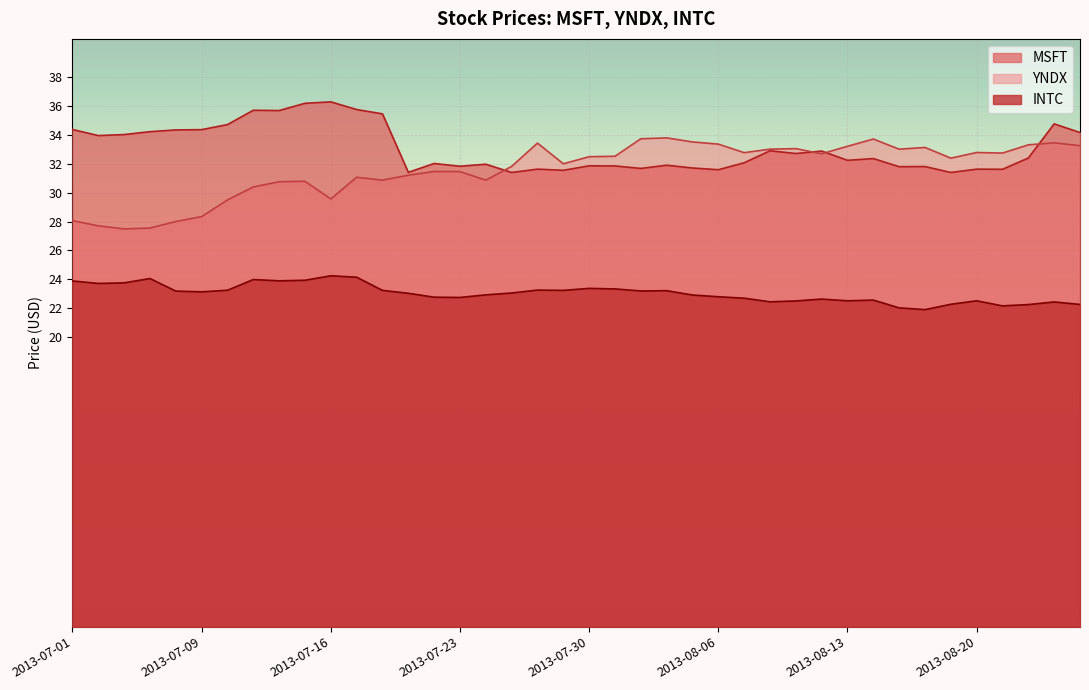

Reading right to left, extract all data points from this chart.

MSFT: 2013-08-26=34.2	2013-08-23=34.8	2013-08-22=32.4	2013-08-21=31.6	2013-08-20=31.6	2013-08-19=31.4	2013-08-16=31.8	2013-08-15=31.8	2013-08-14=32.3	2013-08-13=32.2	2013-08-12=32.9	2013-08-09=32.7	2013-08-08=32.9	2013-08-07=32.1	2013-08-06=31.6	2013-08-05=31.7	2013-08-02=31.9	2013-08-01=31.7	2013-07-31=31.8	2013-07-30=31.9	2013-07-29=31.5	2013-07-26=31.6	2013-07-25=31.4	2013-07-24=32.0	2013-07-23=31.8	2013-07-22=32.0	2013-07-19=31.4	2013-07-18=35.4	2013-07-17=35.7	2013-07-16=36.3	2013-07-15=36.2	2013-07-12=35.7	2013-07-11=35.7	2013-07-10=34.7	2013-07-09=34.3	2013-07-08=34.3	2013-07-05=34.2	2013-07-03=34.0	2013-07-02=33.9	2013-07-01=34.4
YNDX: 2013-08-26=33.2	2013-08-23=33.4	2013-08-22=33.3	2013-08-21=32.7	2013-08-20=32.8	2013-08-19=32.4	2013-08-16=33.1	2013-08-15=33.0	2013-08-14=33.7	2013-08-13=33.2	2013-08-12=32.7	2013-08-09=33.0	2013-08-08=33.0	2013-08-07=32.8	2013-08-06=33.3	2013-08-05=33.5	2013-08-02=33.8	2013-08-01=33.7	2013-07-31=32.5	2013-07-30=32.5	2013-07-29=32.0	2013-07-26=33.4	2013-07-25=31.8	2013-07-24=30.9	2013-07-23=31.5	2013-07-22=31.5	2013-07-19=31.2	2013-07-18=30.9	2013-07-17=31.1	2013-07-16=29.6	2013-07-15=30.8	2013-07-12=30.8	2013-07-11=30.4	2013-07-10=29.5	2013-07-09=28.3	2013-07-08=28.0	2013-07-05=27.5	2013-07-03=27.5	2013-07-02=27.7	2013-07-01=28.1
INTC: 2013-08-26=22.3	2013-08-23=22.4	2013-08-22=22.3	2013-08-21=22.2	2013-08-20=22.5	2013-08-19=22.3	2013-08-16=21.9	2013-08-15=22.0	2013-08-14=22.6	2013-08-13=22.5	2013-08-12=22.6	2013-08-09=22.5	2013-08-08=22.5	2013-08-07=22.7	2013-08-06=22.8	2013-08-05=22.9	2013-08-02=23.2	2013-08-01=23.2	2013-07-31=23.3	2013-07-30=23.4	2013-07-29=23.2	2013-07-26=23.3	2013-07-25=23.1	2013-07-24=22.9	2013-07-23=22.8	2013-07-22=22.8	2013-07-19=23.0	2013-07-18=23.2	2013-07-17=24.1	2013-07-16=24.2	2013-07-15=23.9	2013-07-12=23.9	2013-07-11=24.0	2013-07-10=23.2	2013-07-09=23.1	2013-07-08=23.2	2013-07-05=24.1	2013-07-03=23.8	2013-07-02=23.7	2013-07-01=23.9